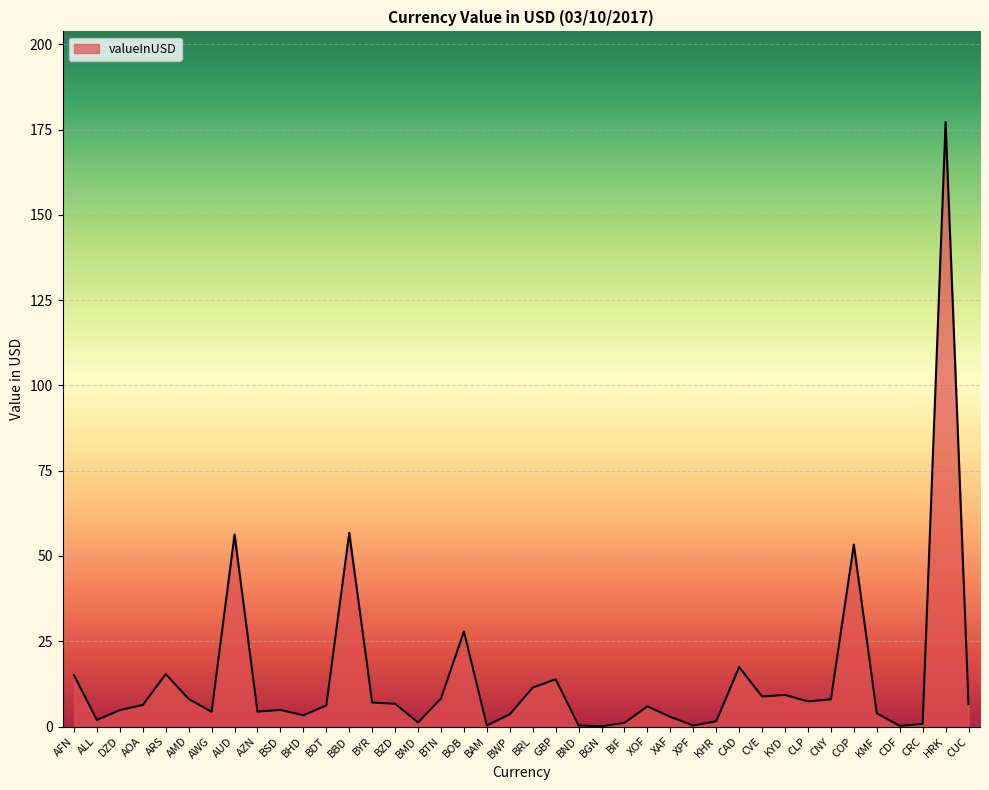

What is the ratio of the value at AMD to the value at BYR?

1.1